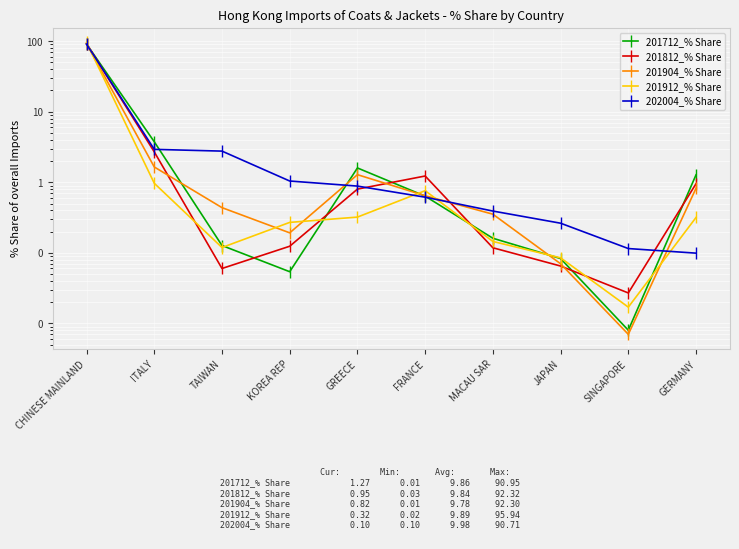

What is the sum of the 201812_% Share values at FRANCE and TAIWAN?

1.3